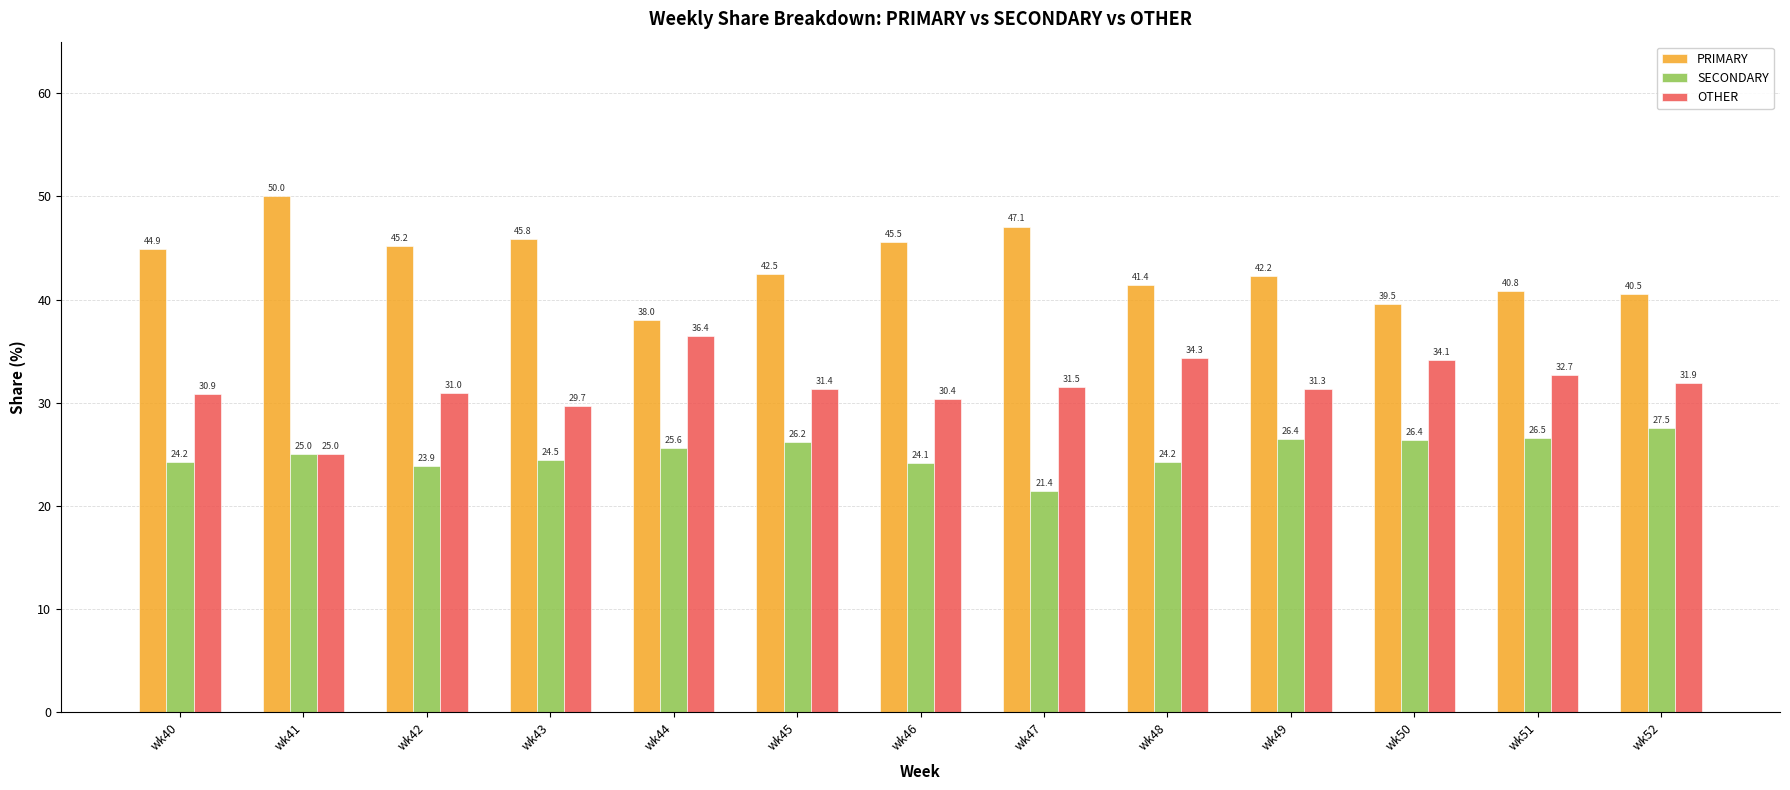

How many bars are there in each group?

3